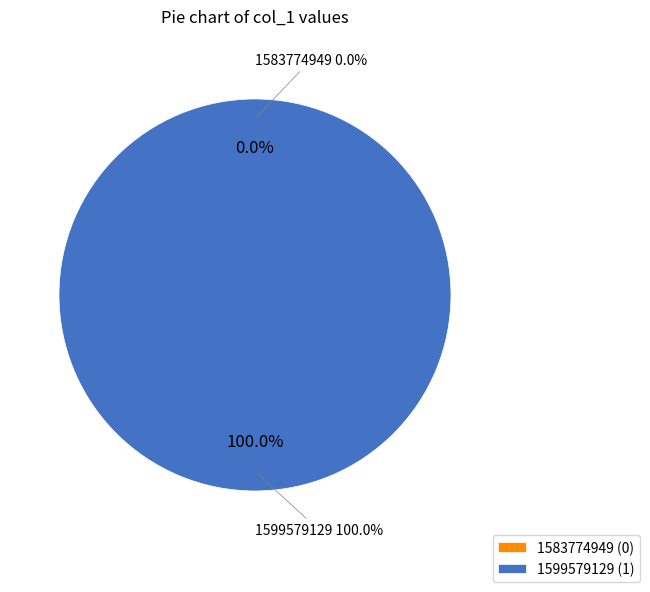

What portion of the pie excludes 1583774949?

100.0%